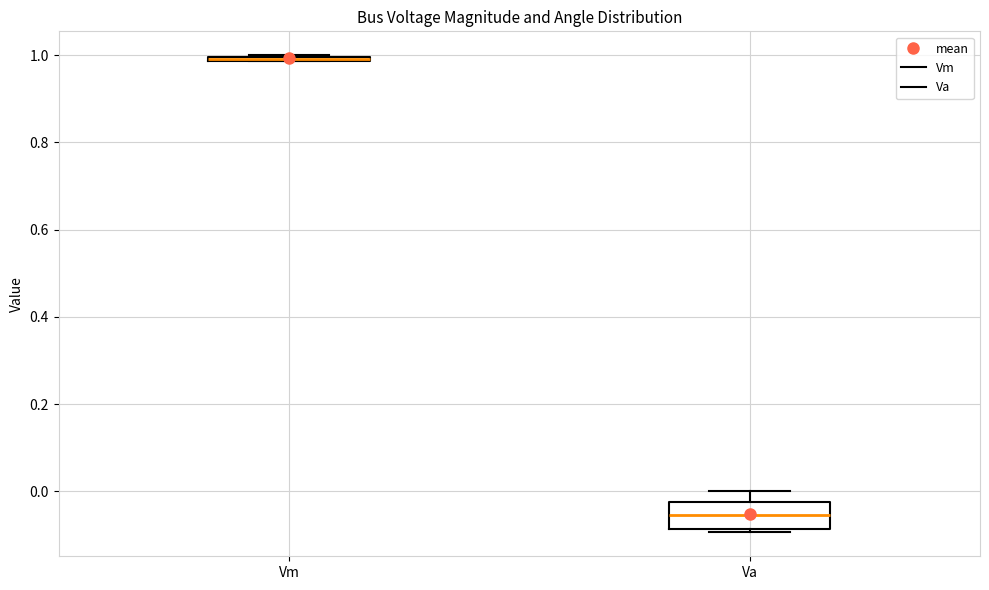

Where is the lower edge of the box for Vm on the y-axis? The values are not printed on the chart, so give them approximately, as read against the axis.

0.98